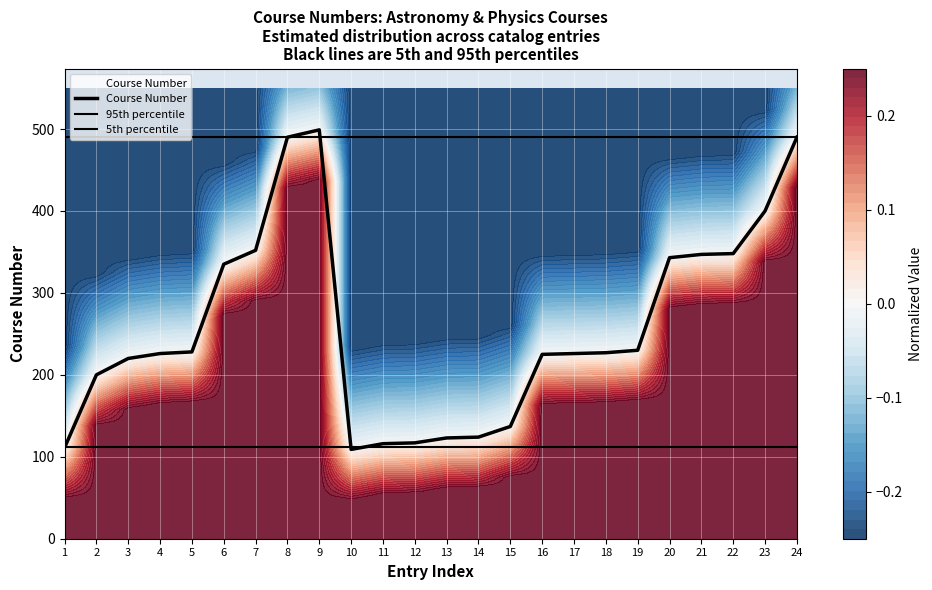

Rank the categories by Course Number value from highest to lowest.

9, 8, 24, 23, 7, 22, 21, 20, 6, 19, 5, 18, 4, 17, 16, 3, 2, 15, 14, 13, 12, 11, 1, 10